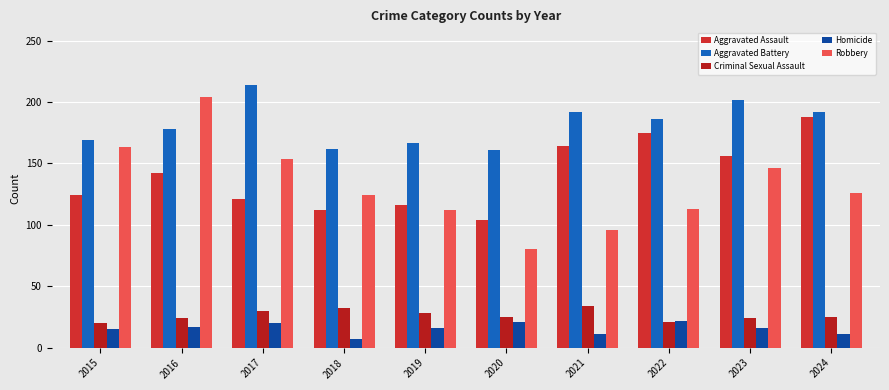

How many bars are there in total?

50